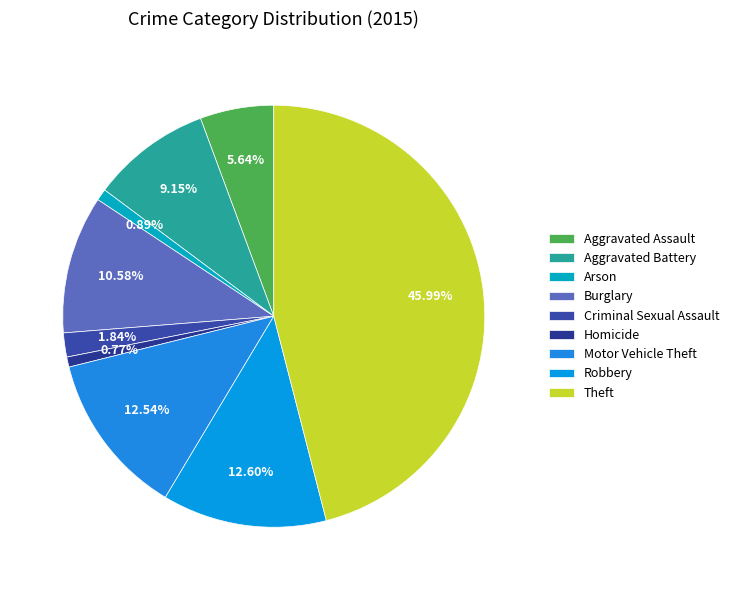

Is it true that Criminal Sexual Assault is 2% of the pie?

True